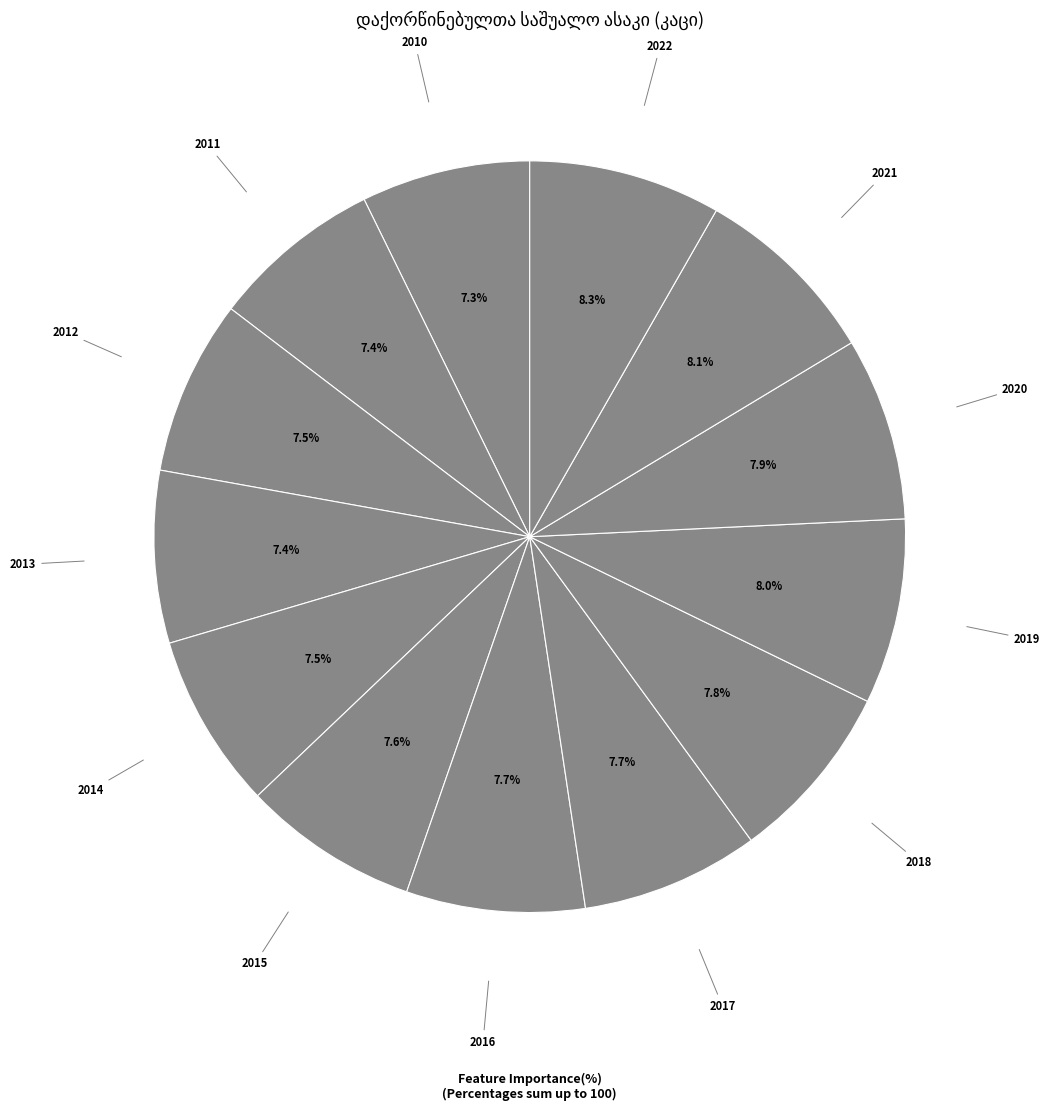

What is the ratio of the value at კაცი 2010 to the value at კაცი 2019?

0.9